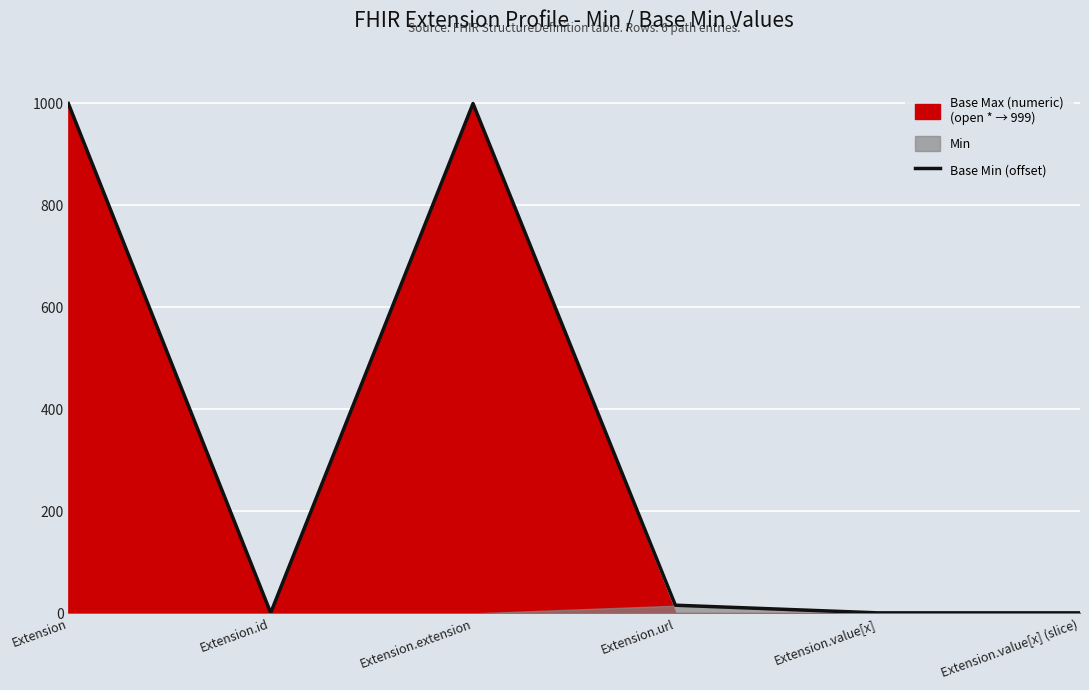

Which has a higher value, Extension.id or Extension.extension?

Extension.extension